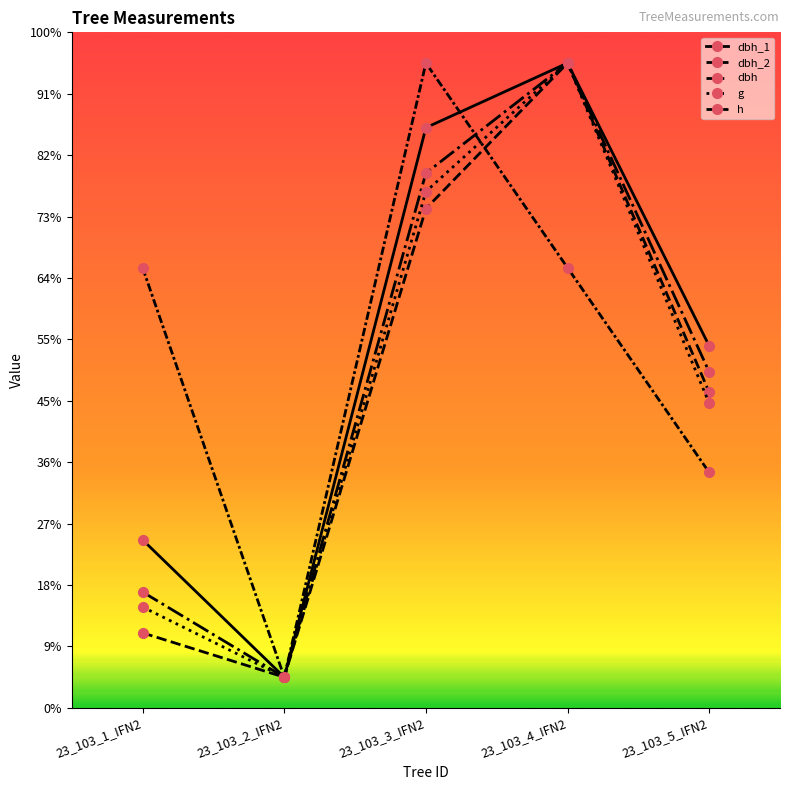

What is the average value of the h series?

291.7